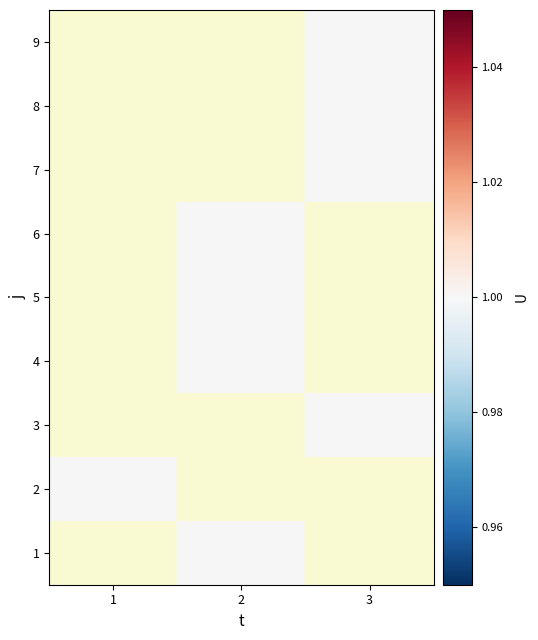

Which series has the widest spread of values?

2